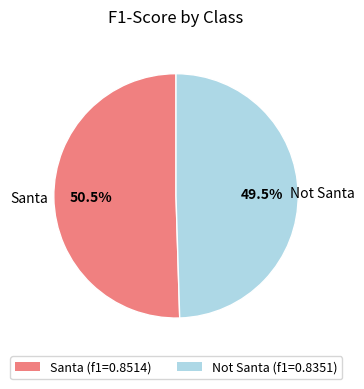

To the nearest percent, what is the combined percentage of Not Santa and Santa?

100%